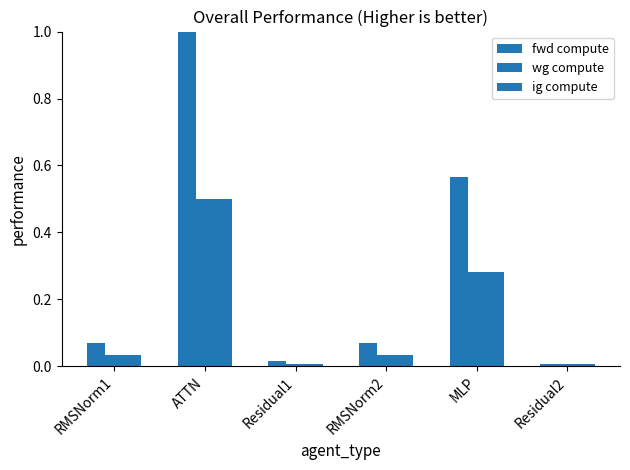

What position from the left is Residual1?

3